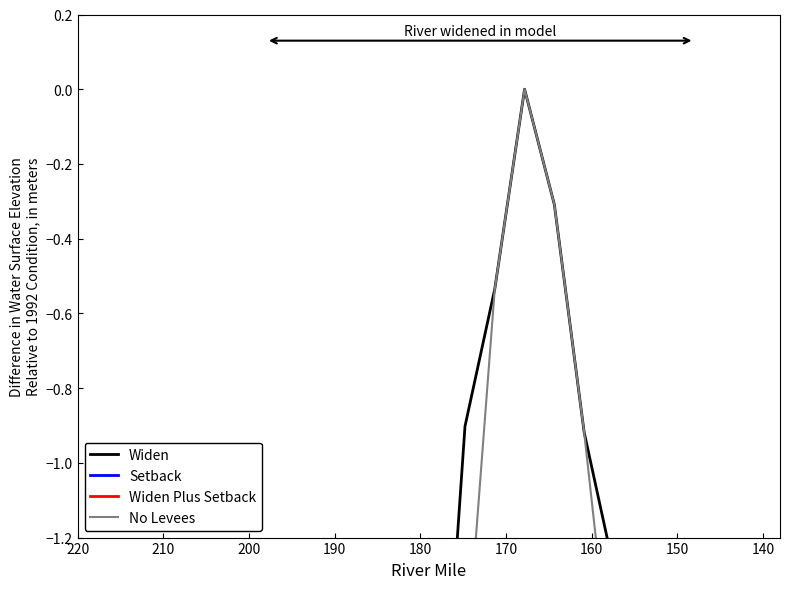

Between which two adjacent categories do No Levees and Widen Plus Setback first intersect?

210 and 200